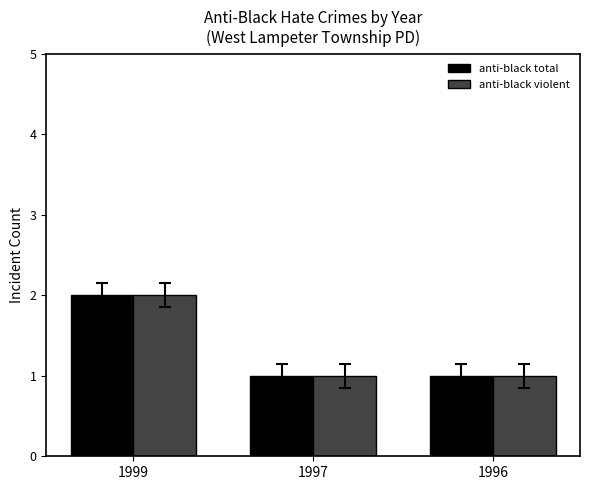

The value of anti-black violent at 1996 is 0. True or false?

False